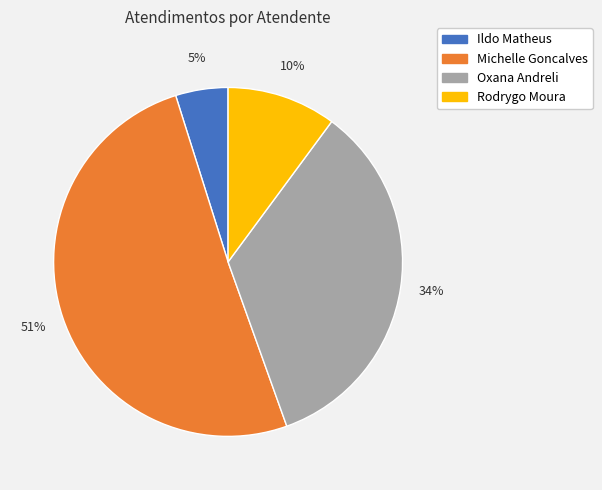

Is there any slice that represents more than half of the pie?

Yes